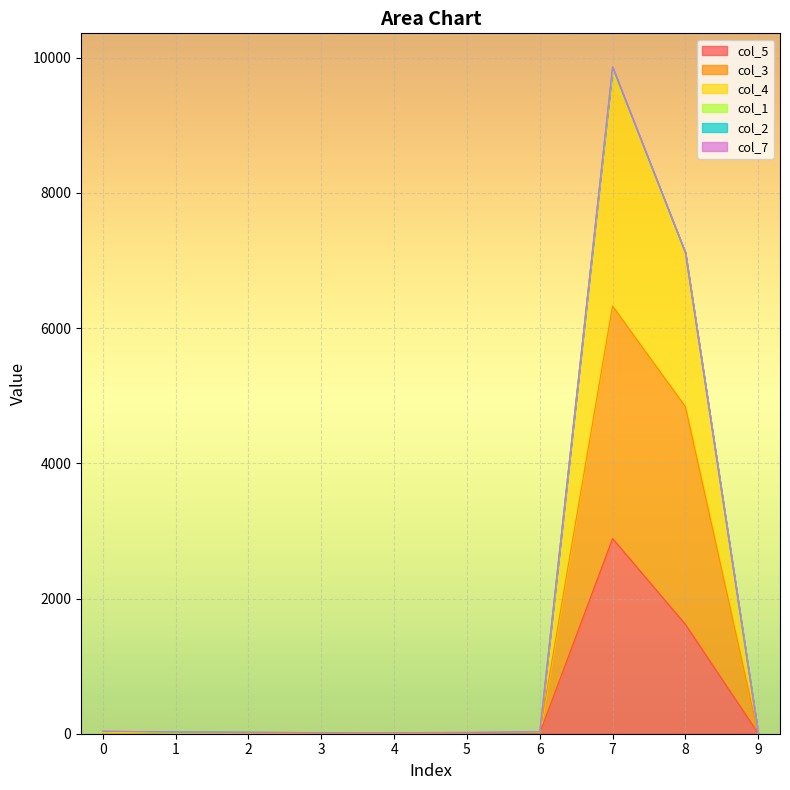

How many data points in col_3 are less than 12?

5